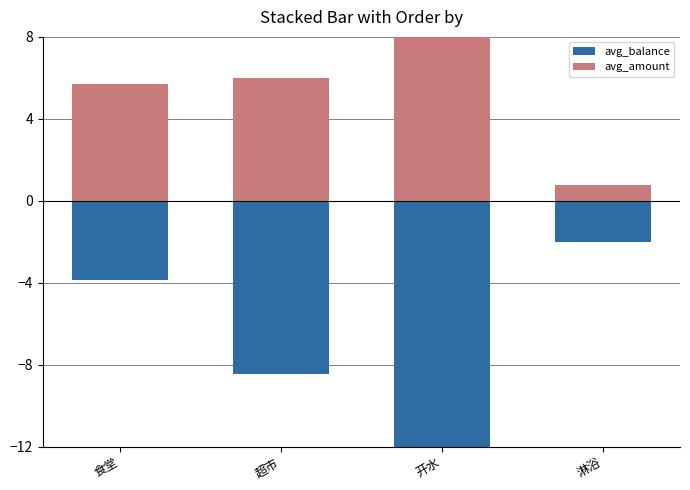

How many values in the avg_amount series exceed 6?

2